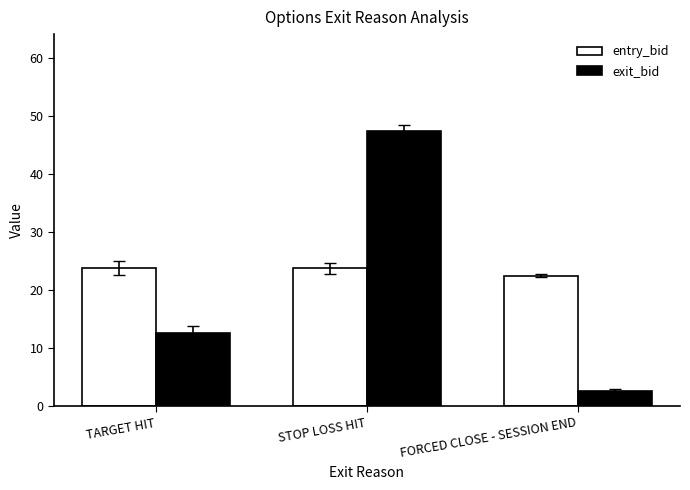

What position from the left is FORCED CLOSE - SESSION END?

3